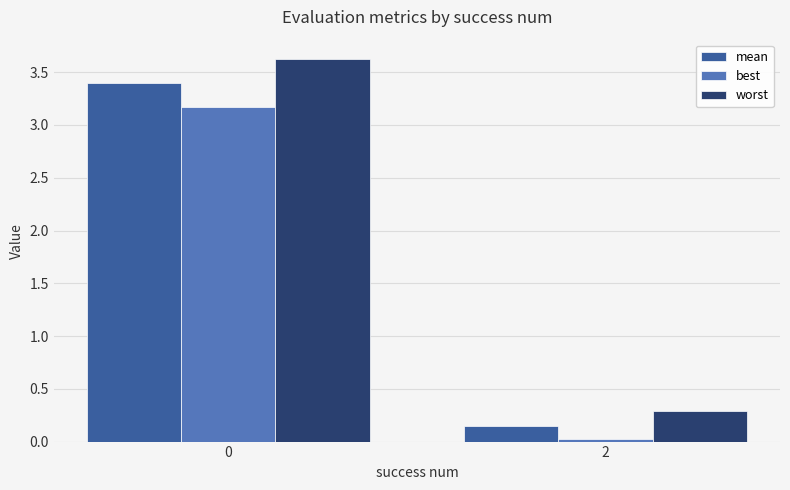

What is the average value of the worst series?

2.0